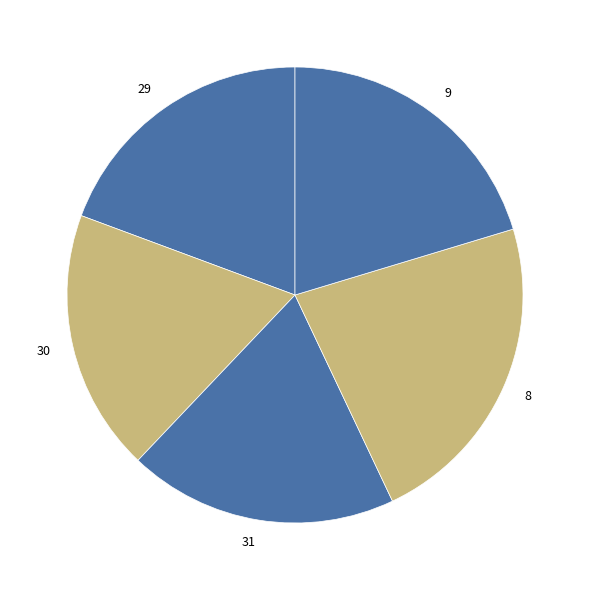

Is there a majority slice in this chart?

No